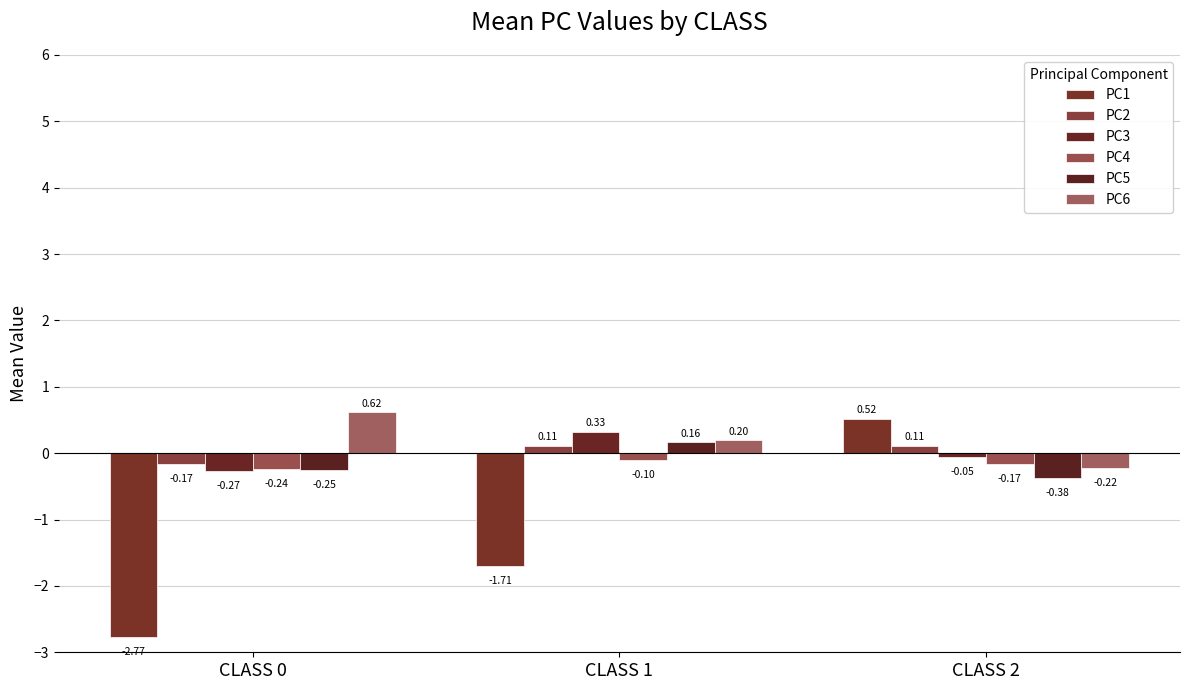

Which category has the highest value across all series?

CLASS 0